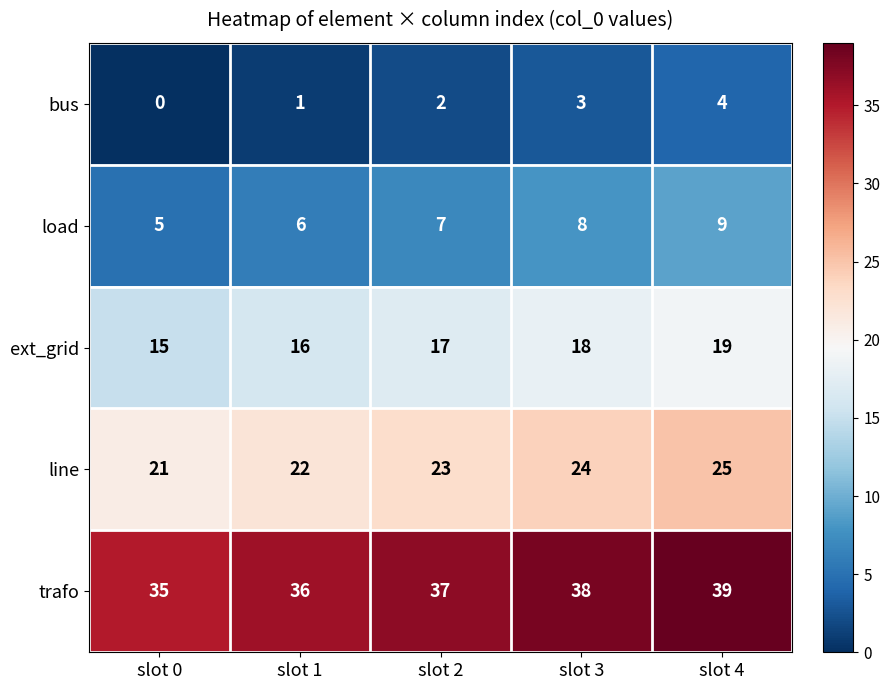

What is the sum of the trafo values at slot 3 and slot 2?

75